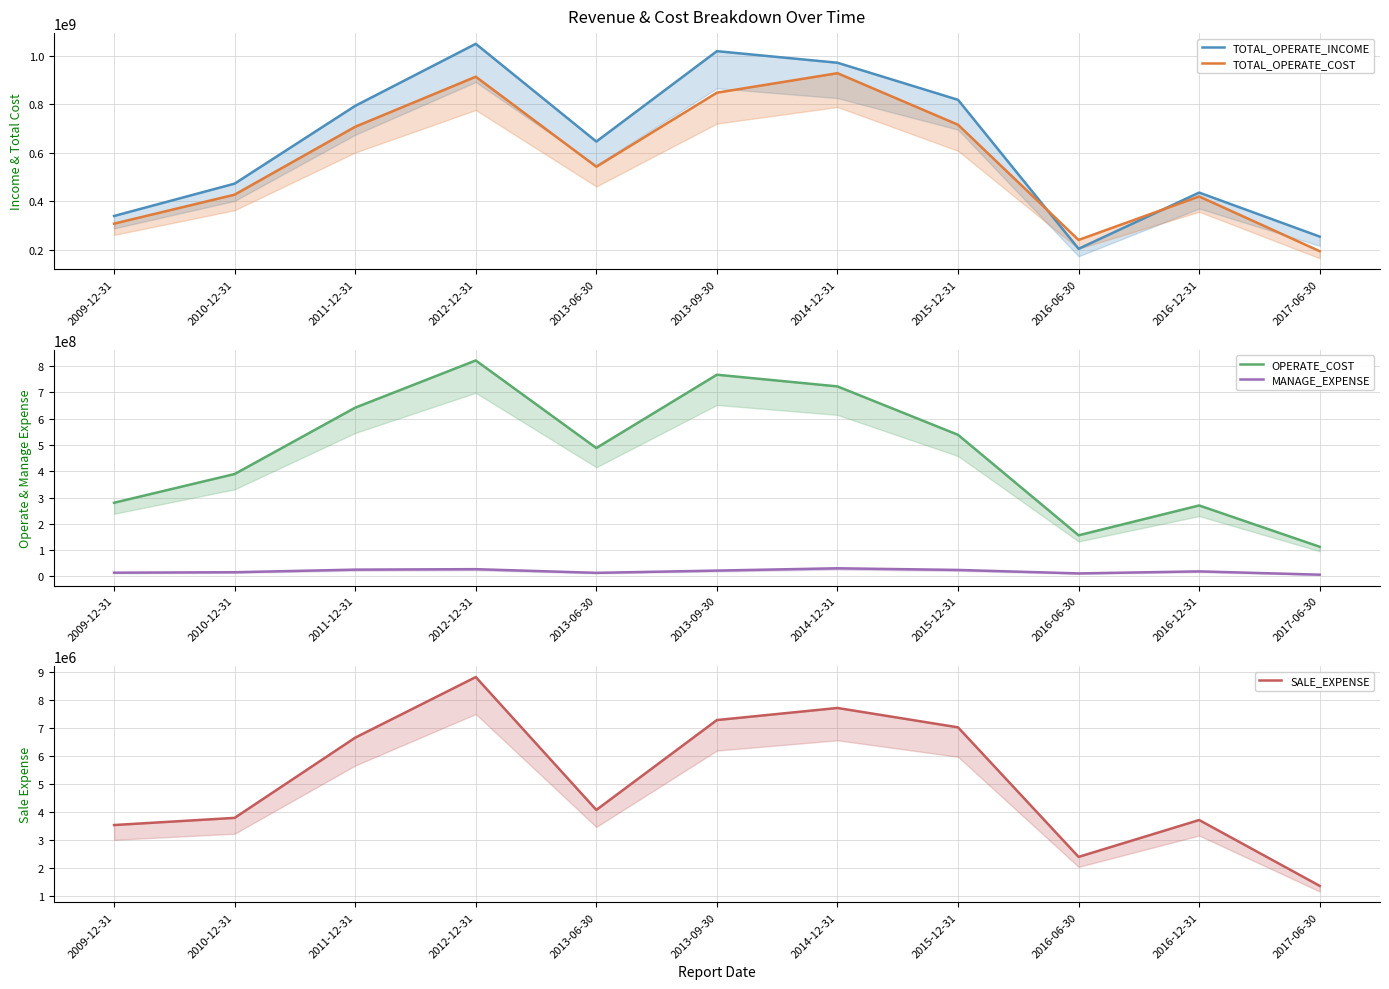

True or false: OPERATE_COST and TOTAL_OPERATE_INCOME cross at least once.

False